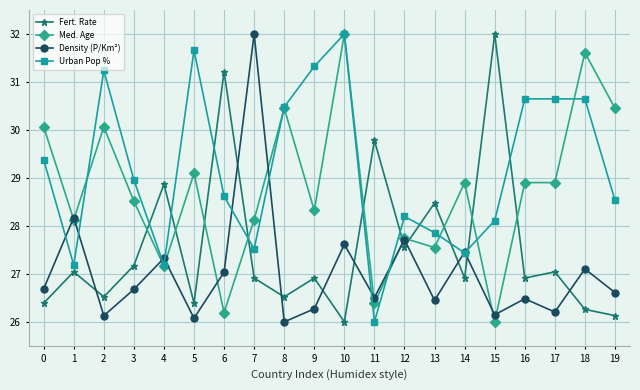

Count the number of data series in this chart.

4